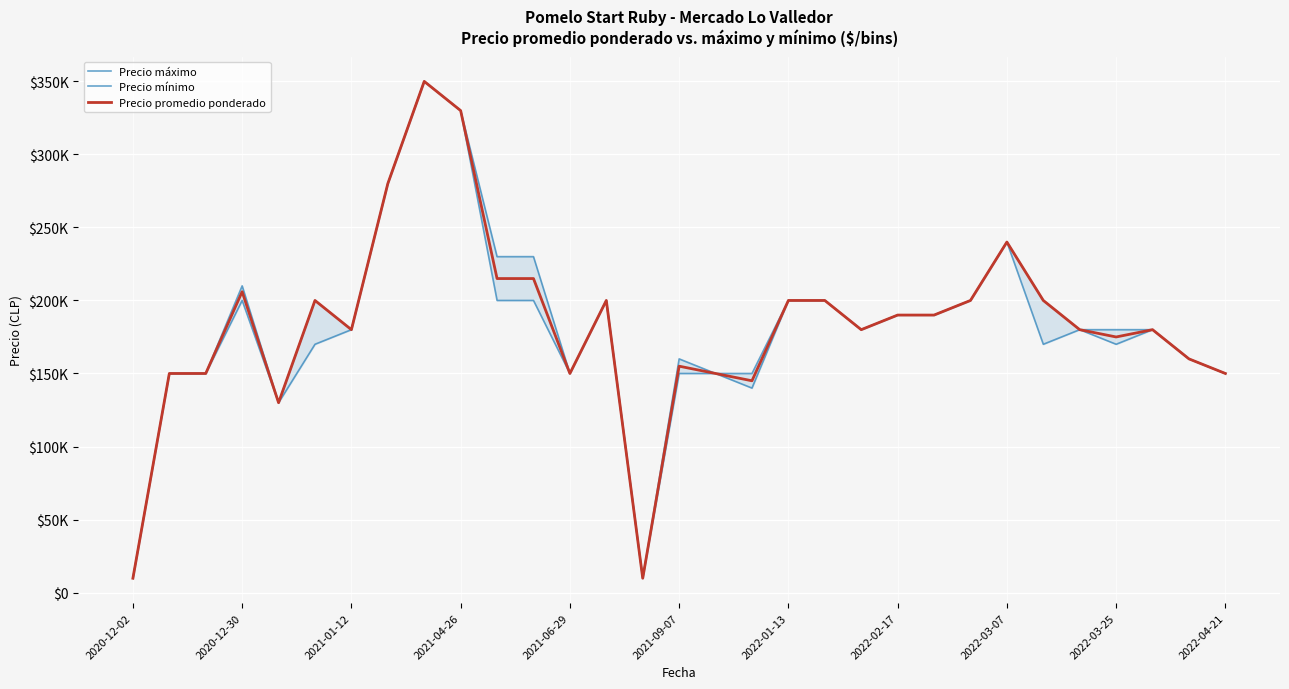

What is the difference between the second highest and minimum values in the Precio promedio ponderado series?

320200